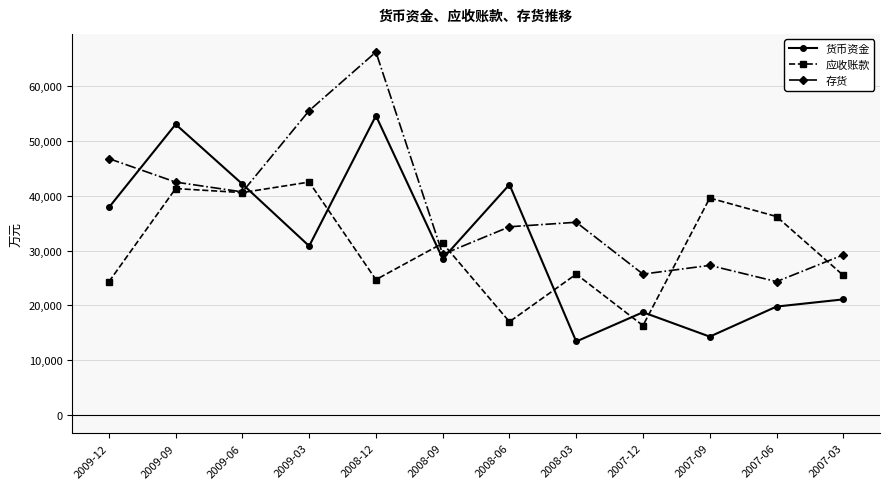

The value of 应收账款 at 2007-09 is 68933. True or false?

False